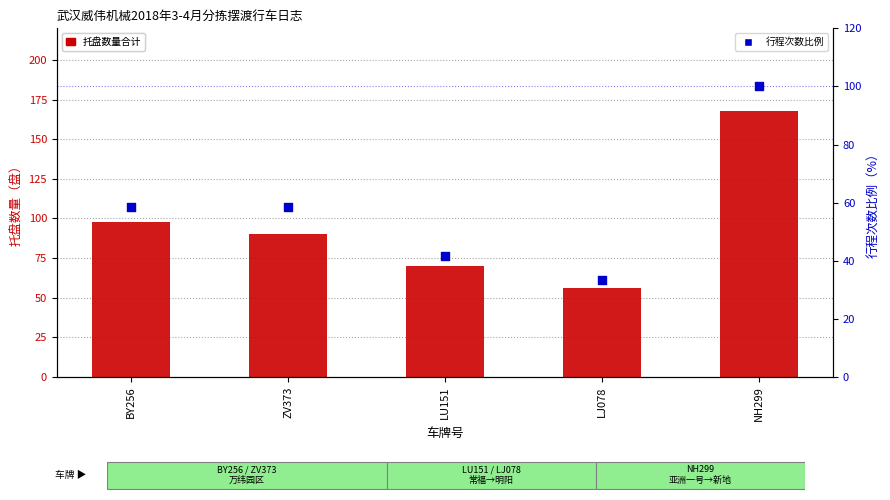

Which series reaches the minimum Y coordinate?

行程次数（%）